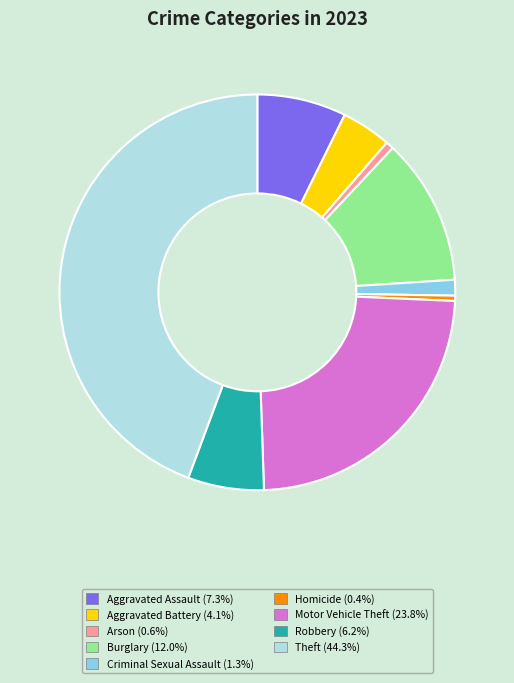

Is there any slice that represents more than half of the pie?

No